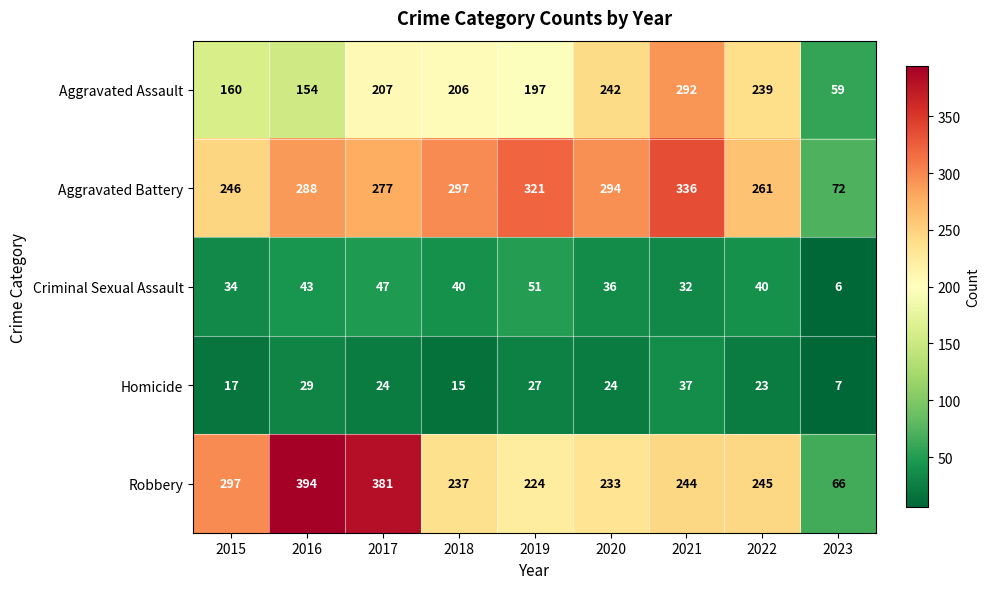

At which label does Aggravated Battery reach its minimum?

2023